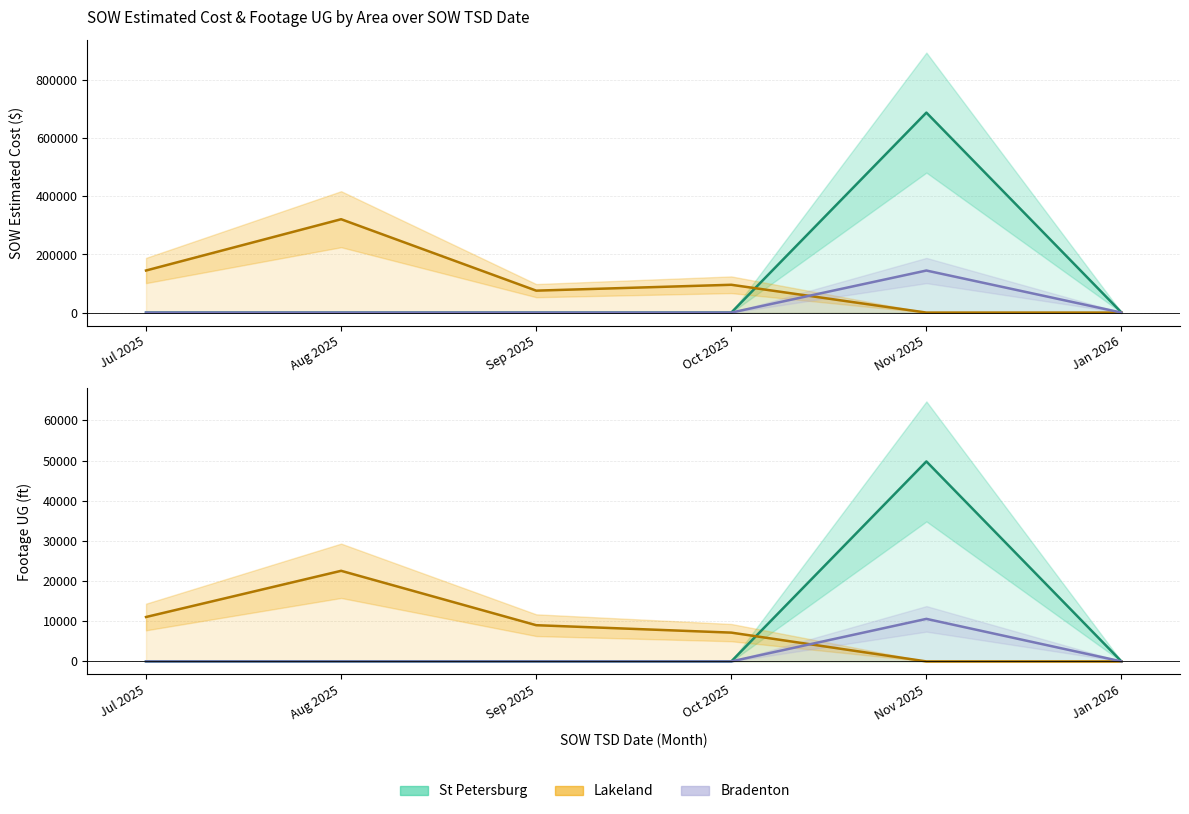

What is the label of the 1st point from the left?

Jul 2025